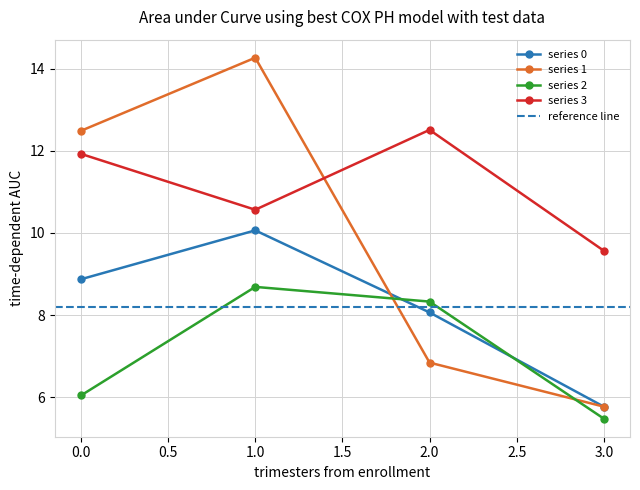

At which category does the chart reach its peak across all series?

1